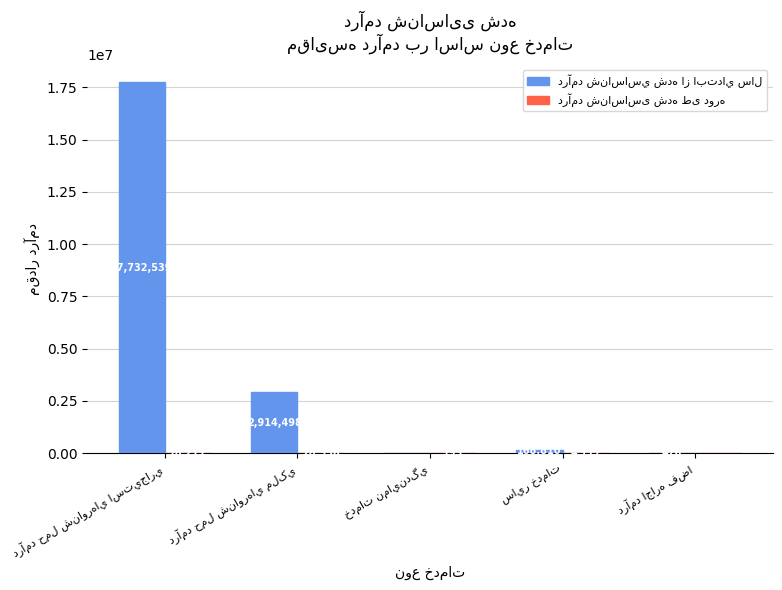

True or false: درآمد شناساسی شده طی دوره has a value of 7328 at درآمد حمل شناورهاي استيجاري.

False